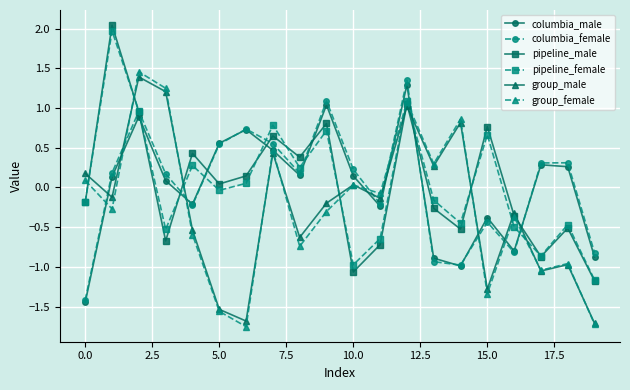

What is the average value of the group_female series?

-0.3